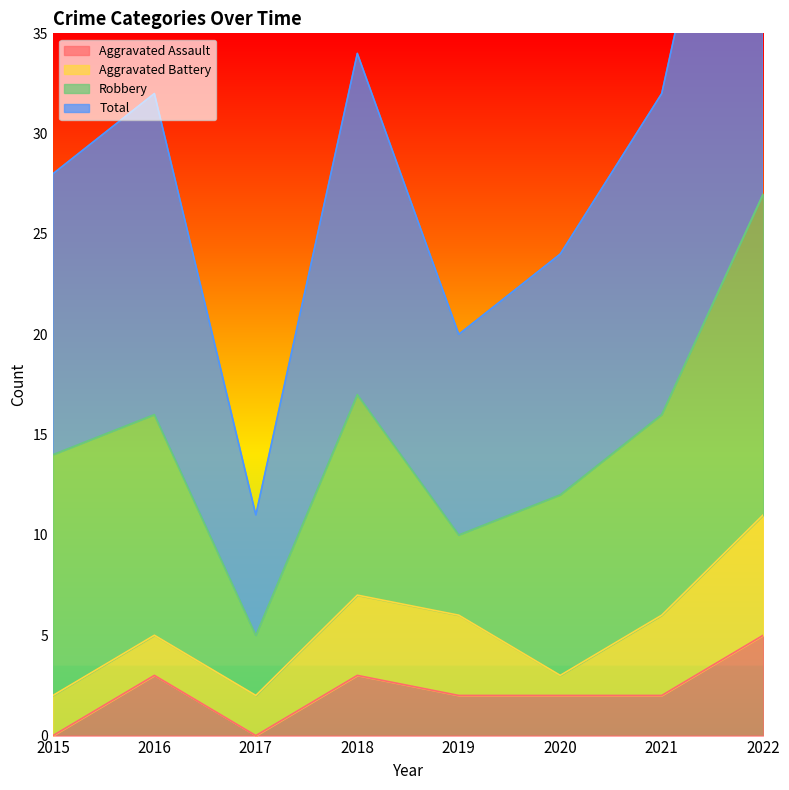

True or false: Total and Aggravated Assault intersect in this chart.

False